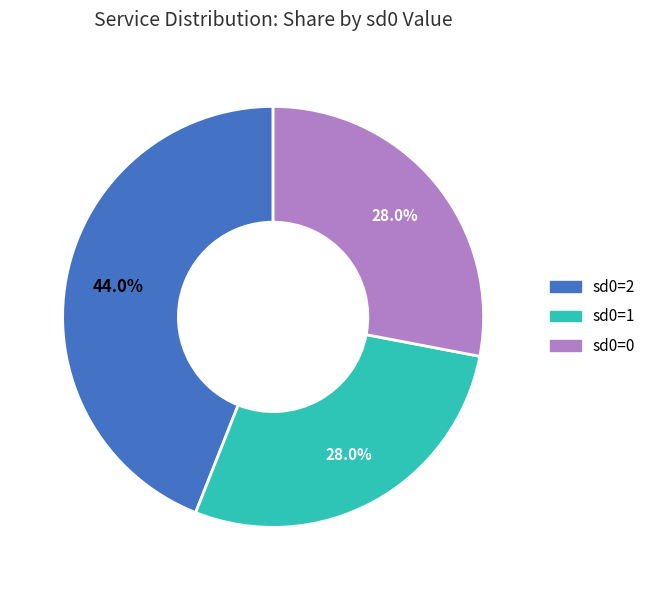

Combined, do sd0=1 and sd0=0 account for over 50%?

Yes